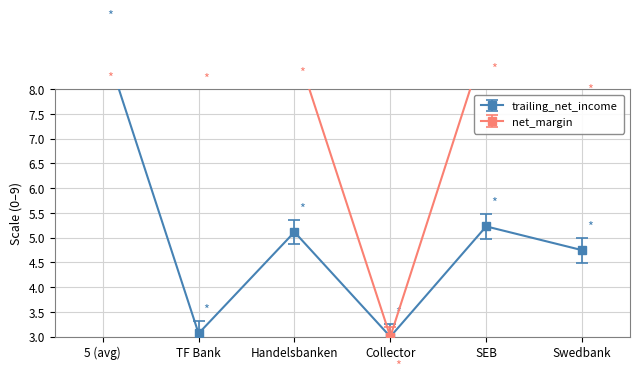

Rank the series at Collector from lowest to highest value.

trailing_net_income, net_margin